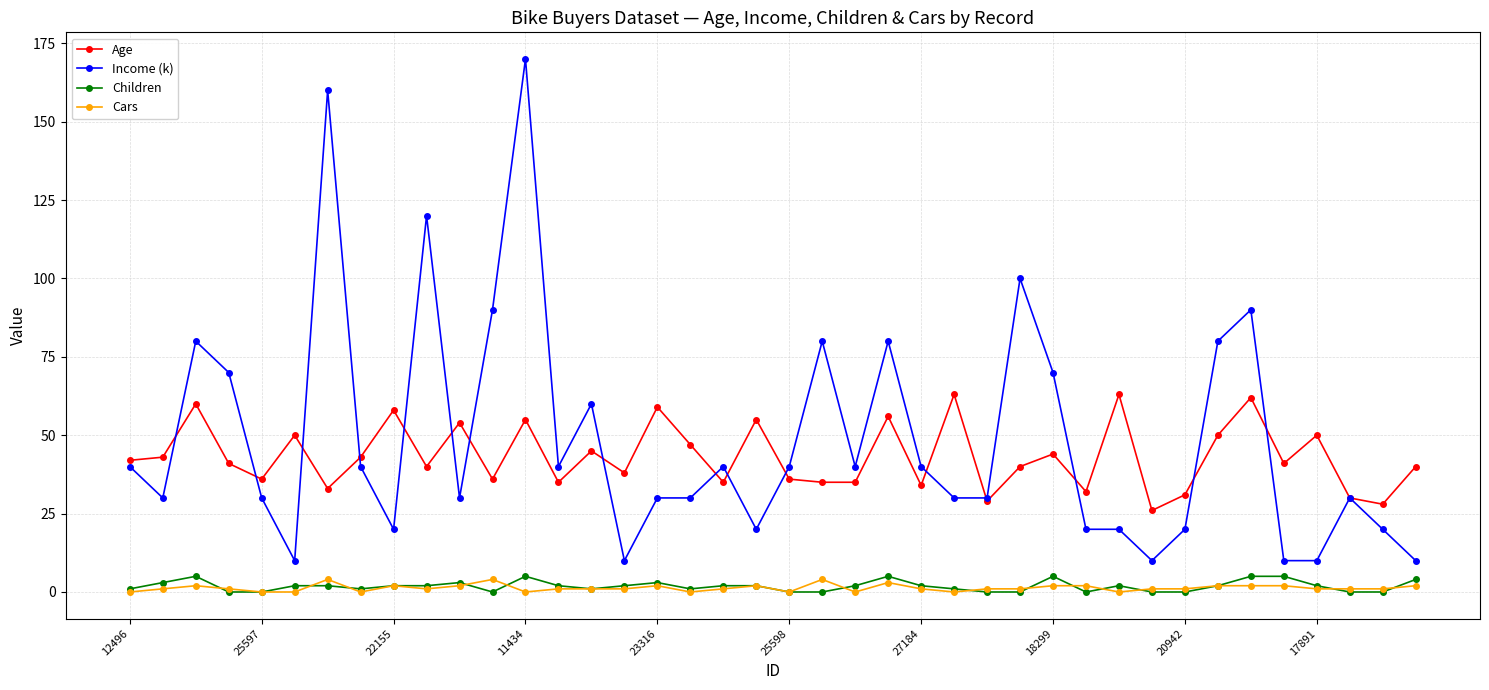

Reading left to right, extract all data points from this chart.

Age: 42	43	60	41	36	50	33	43	58	40	54	36	55	35	45	38	59	47	35	55	36	35	35	56	34	63	29	40	44	32	63	26	31	50	62	41	50	30	28	40
Income (k): 40	30	80	70	30	10	160	40	20	120	30	90	170	40	60	10	30	30	40	20	40	80	40	80	40	30	30	100	70	20	20	10	20	80	90	10	10	30	20	10
Children: 1	3	5	0	0	2	2	1	2	2	3	0	5	2	1	2	3	1	2	2	0	0	2	5	2	1	0	0	5	0	2	0	0	2	5	5	2	0	0	4
Cars: 0	1	2	1	0	0	4	0	2	1	2	4	0	1	1	1	2	0	1	2	0	4	0	3	1	0	1	1	2	2	0	1	1	2	2	2	1	1	1	2